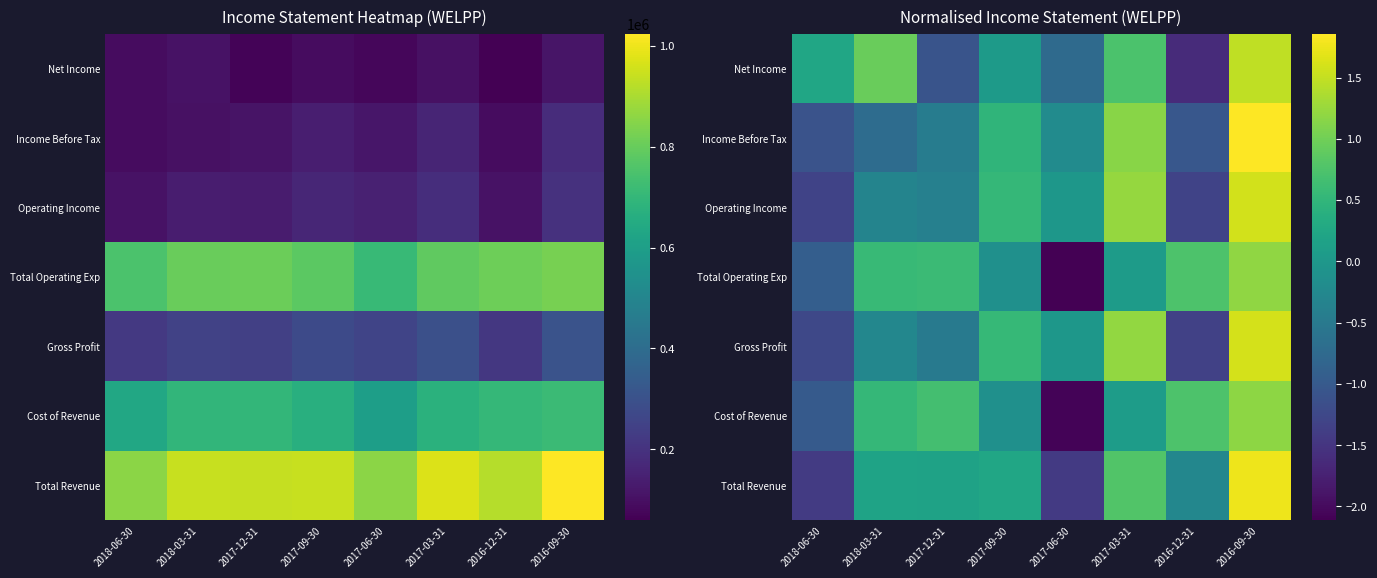

The Income Before Tax series shows -0.3 at 2018-03-31. True or false?

False